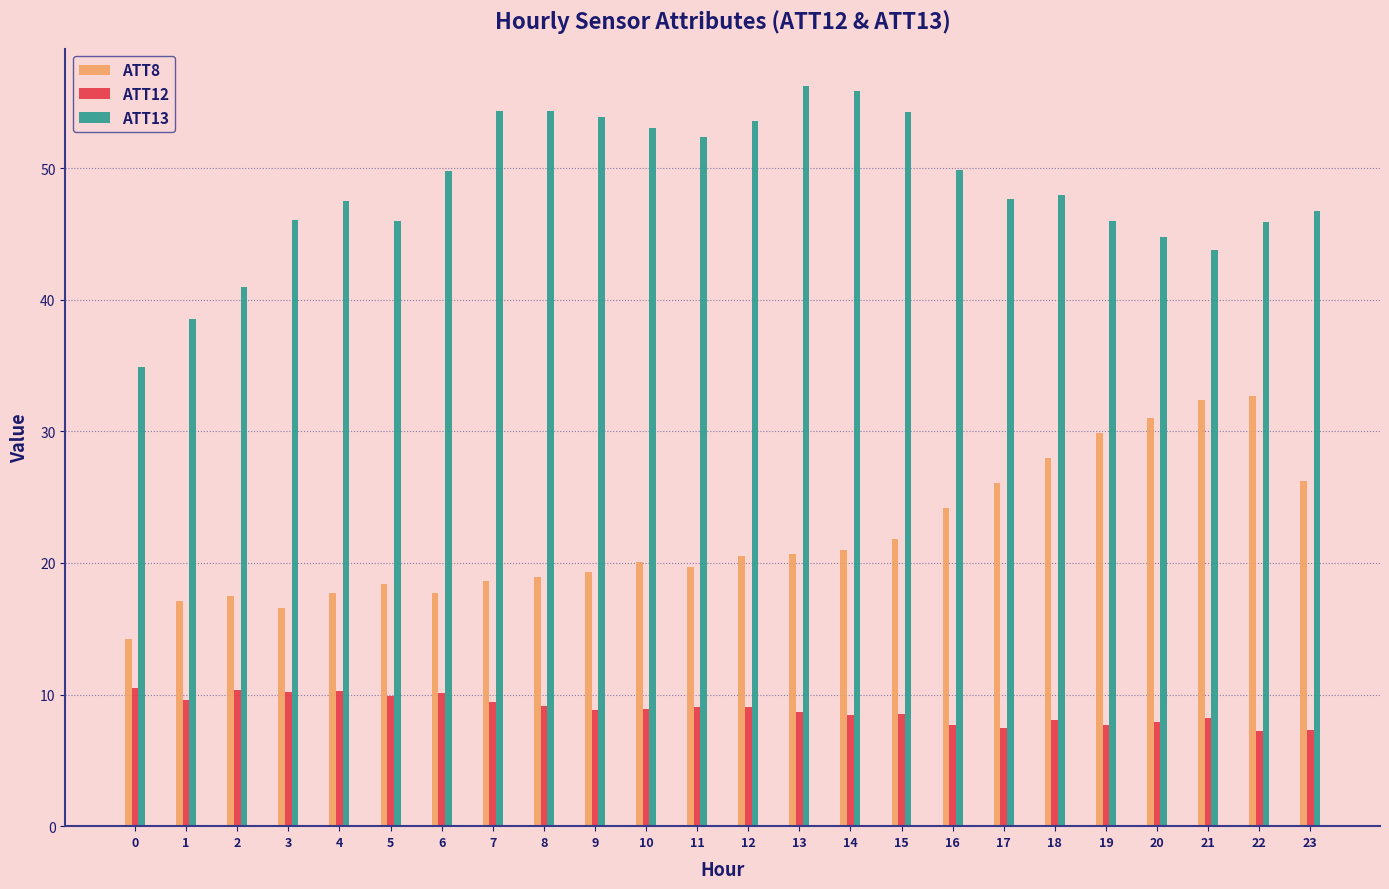

Which series has the largest total across all categories?

ATT13